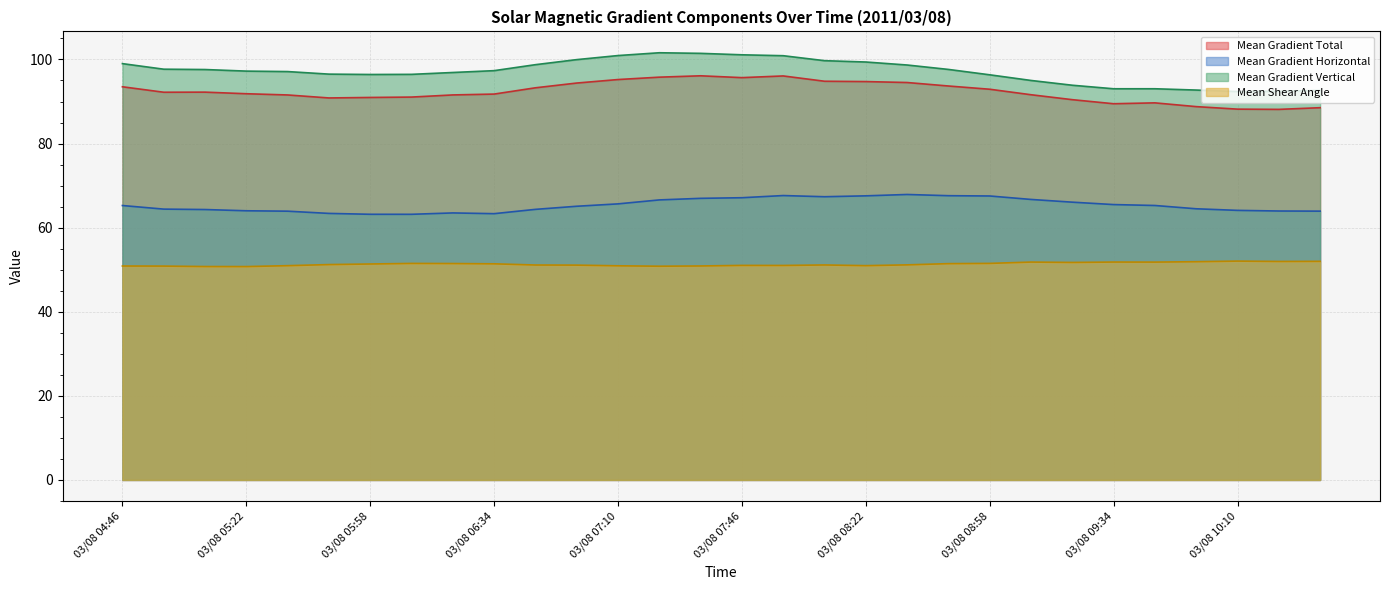

What is the minimum value shown in the chart?

50.7